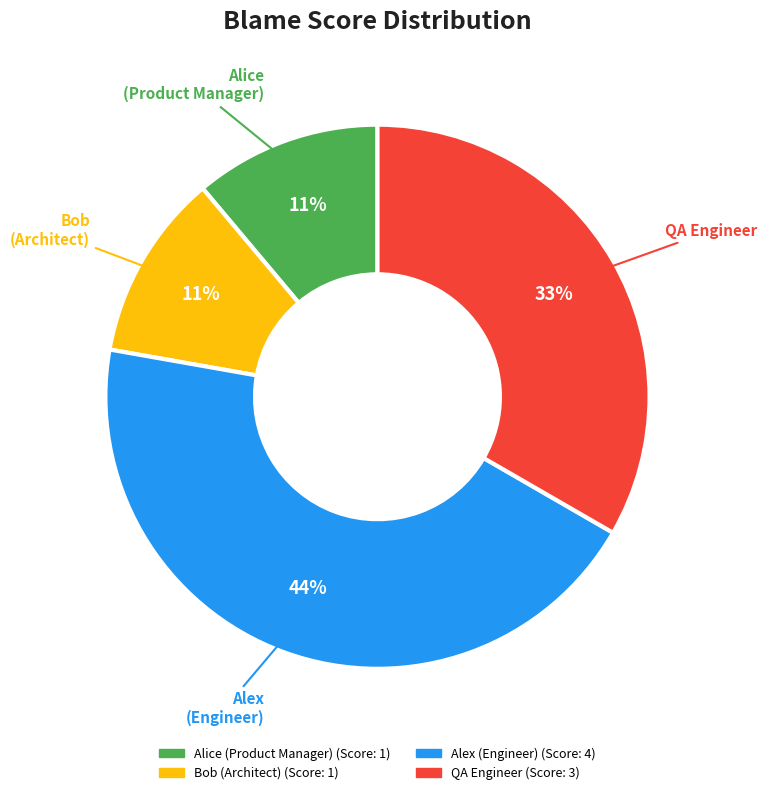

What is the largest slice in the pie chart?

Alex (Engineer)